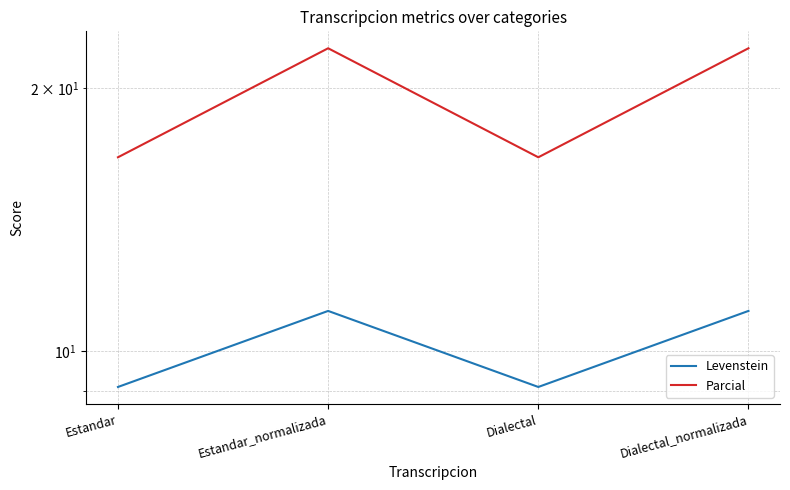

Which label corresponds to the largest value in the chart?

Estandar_normalizada